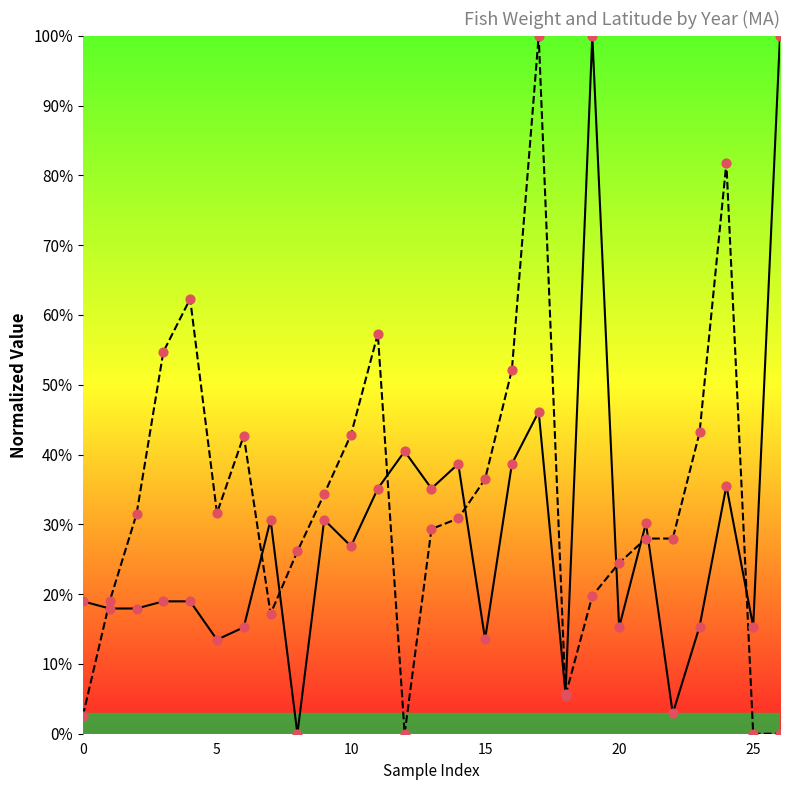

What is the spread (max minus min) of values at 5?

18.1